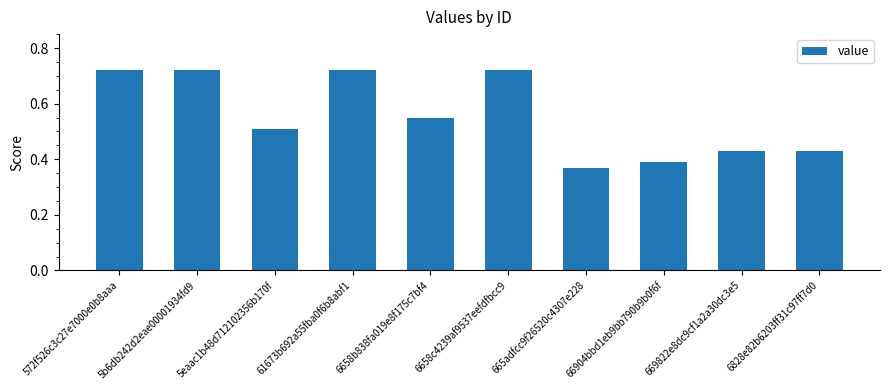

Which label corresponds to the smallest value in the chart?

665adfcc9f26520c4307e228